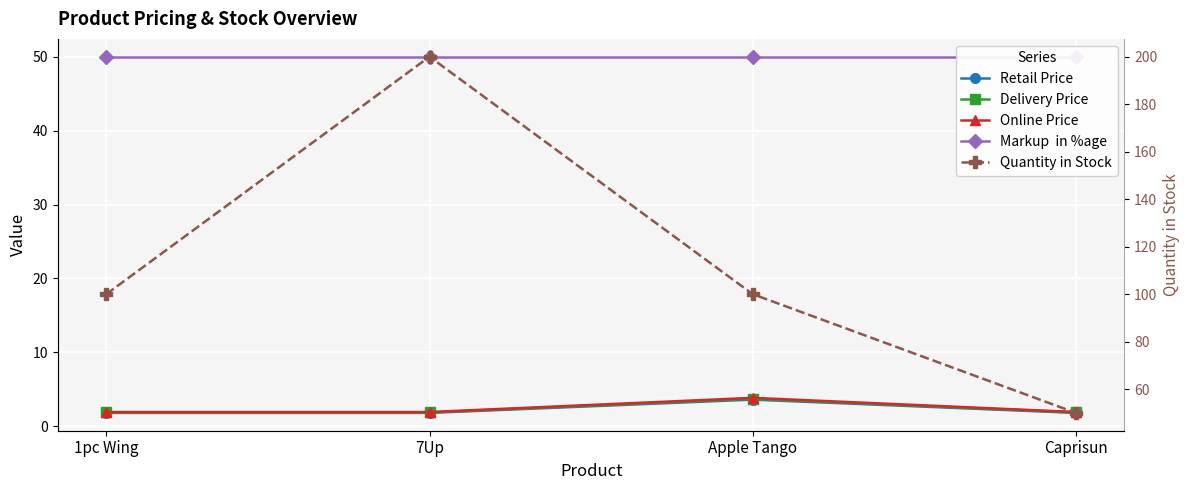

Reading left to right, list all the values displayed in this chart.

Retail Price: 1.8	1.8	3.6	1.8
Delivery Price: 1.9	1.9	3.7	1.9
Online Price: 1.9	1.9	3.8	1.9
Markup  in %age: 50.0	50.0	50.0	50.0
Quantity in Stock: 100.0	200.0	100.0	50.0